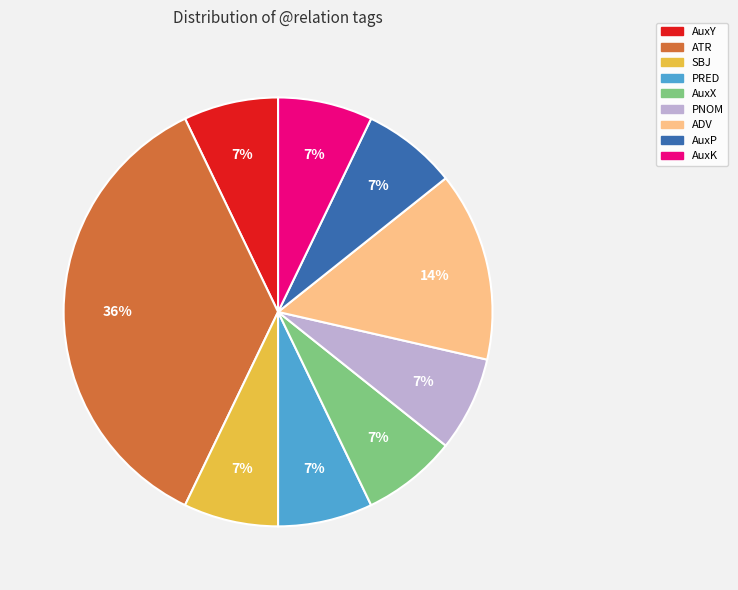

To the nearest percent, what percentage of the pie is ATR?

36%